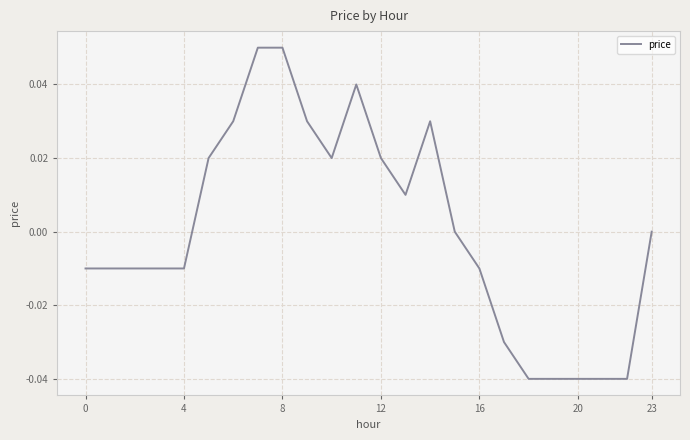

Is it true that the value at 23 is 0.0?

True